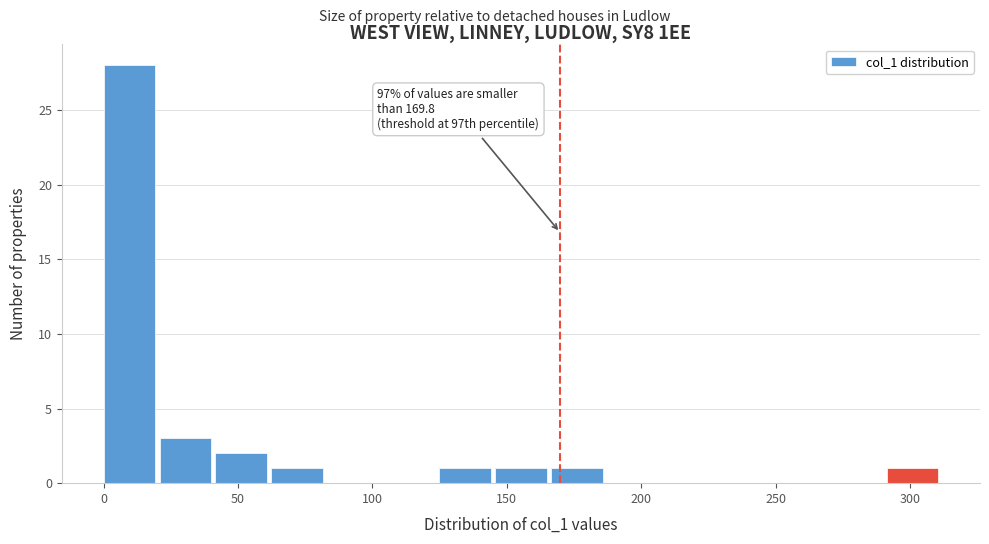

Which range on the x-axis has the tallest bar?

0 to 20